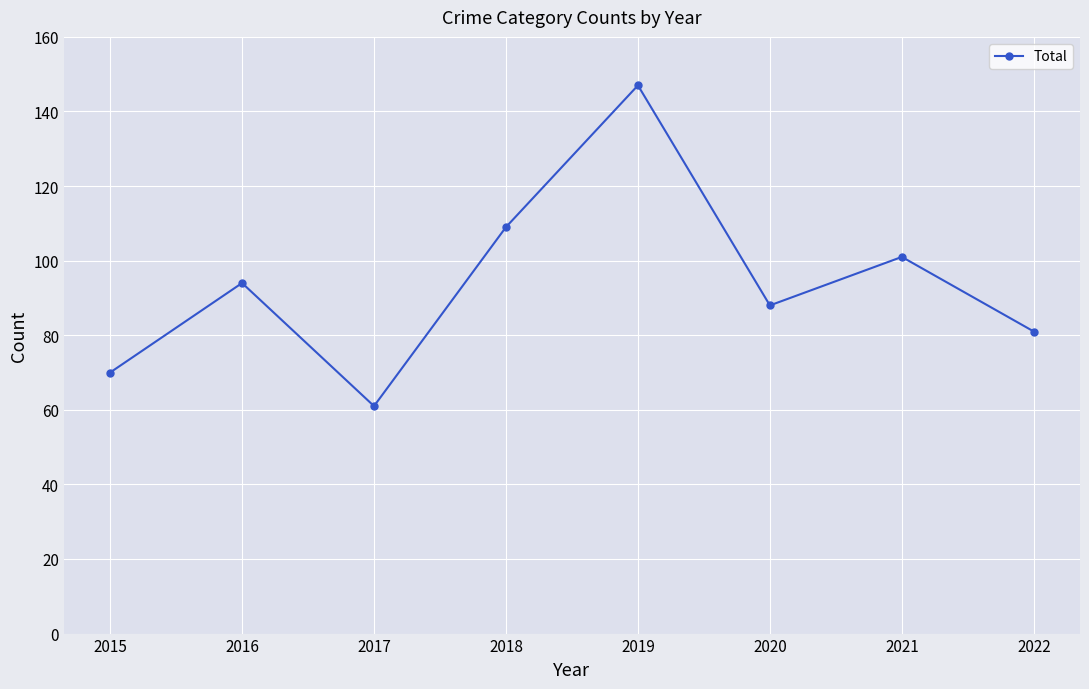

What is the change in value from 2016 to 2021?

+7